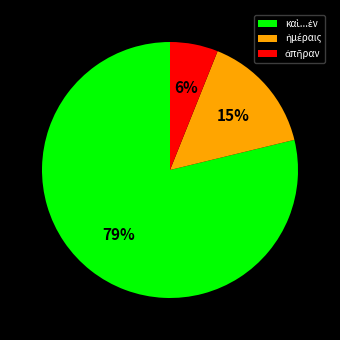

How many segments does this pie chart have?

3